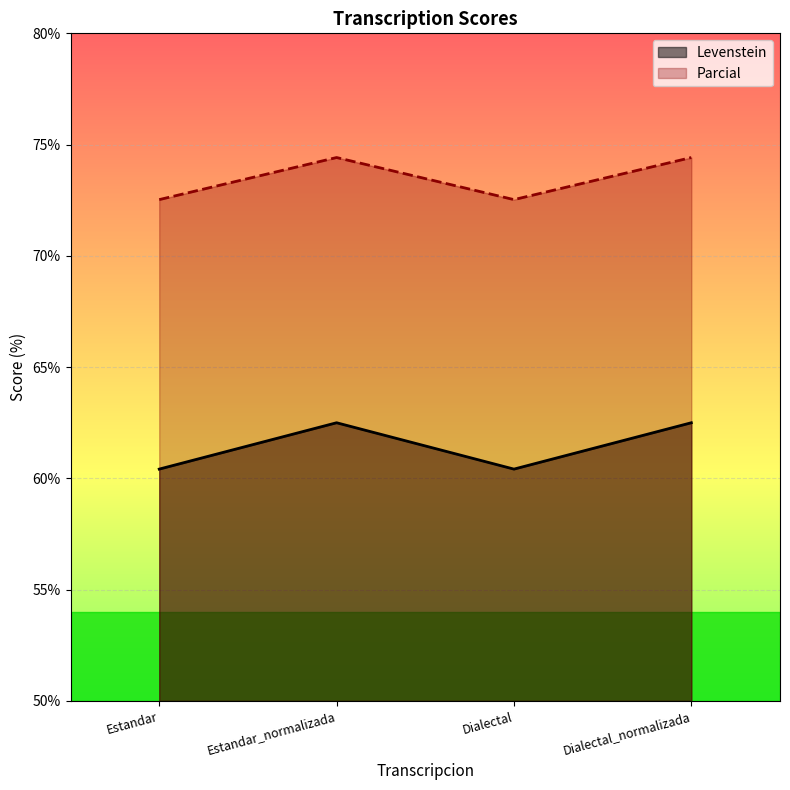

What is the value of the Levenstein point at the 1st from the left?

60.4